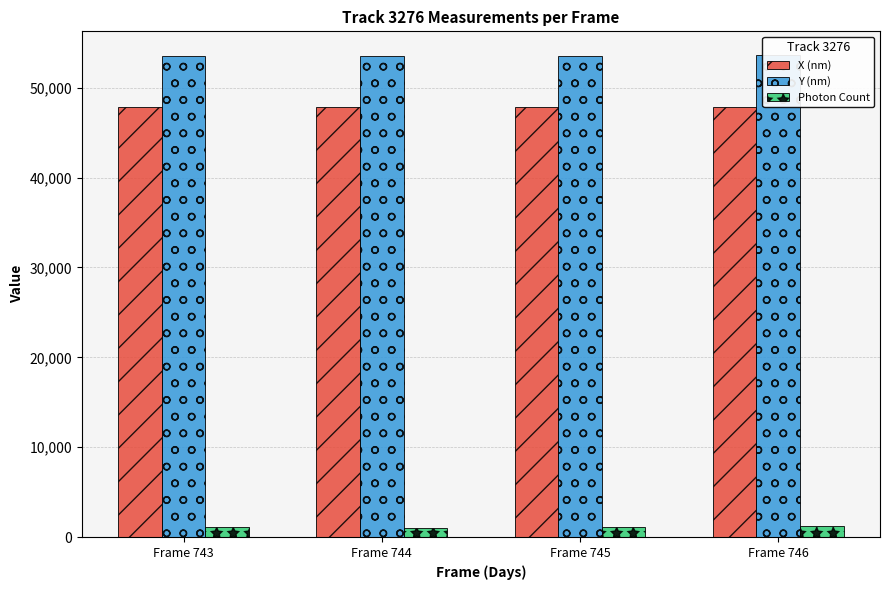

What is the total value across all series at Frame 744?

102397.9